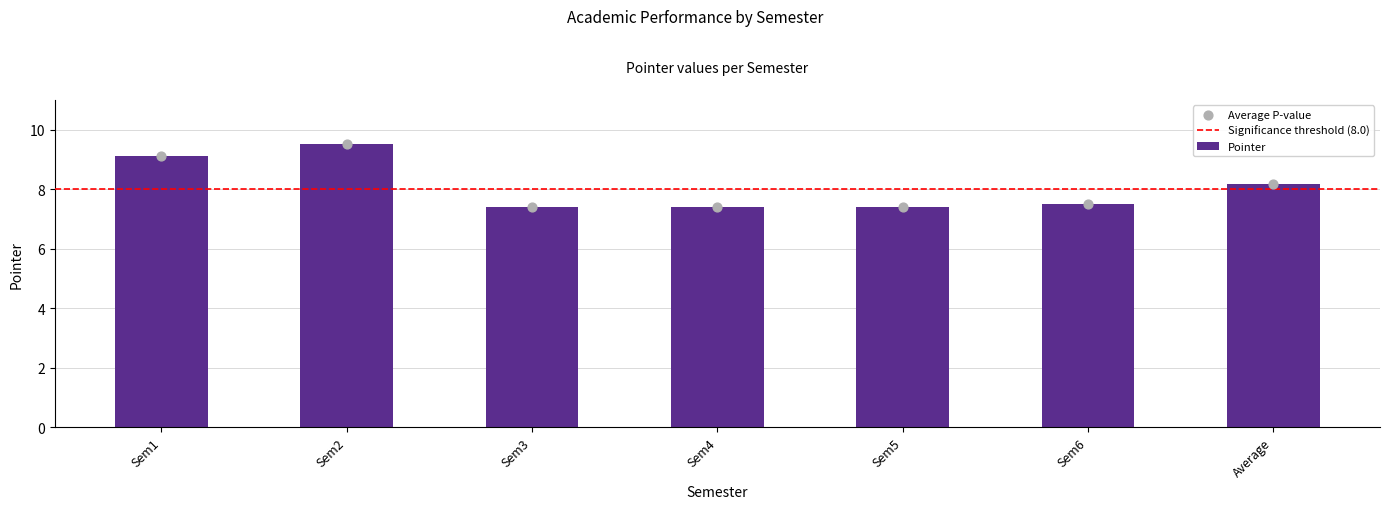

What is the change in value from Sem2 to Average?

-1.3